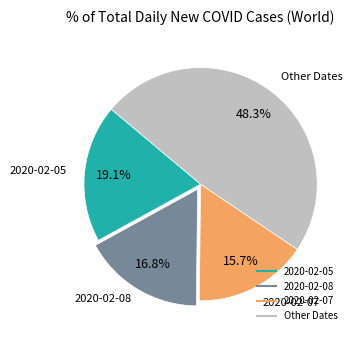

How many segments does this pie chart have?

4